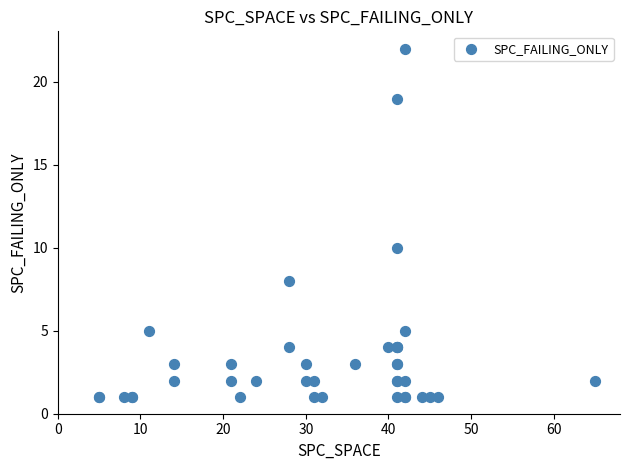

What Y value in the scatter plot is closest to 11?

10